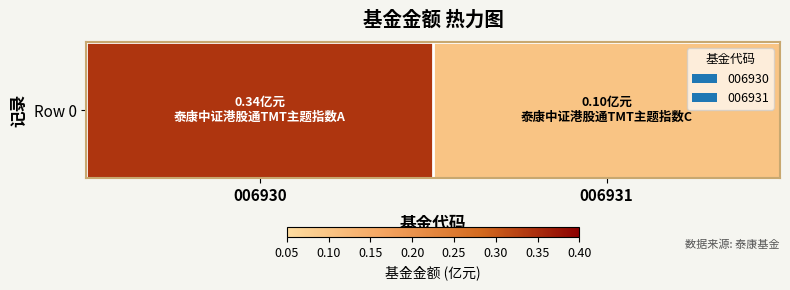

Is it true that the value at 006930 is 0.1?

False